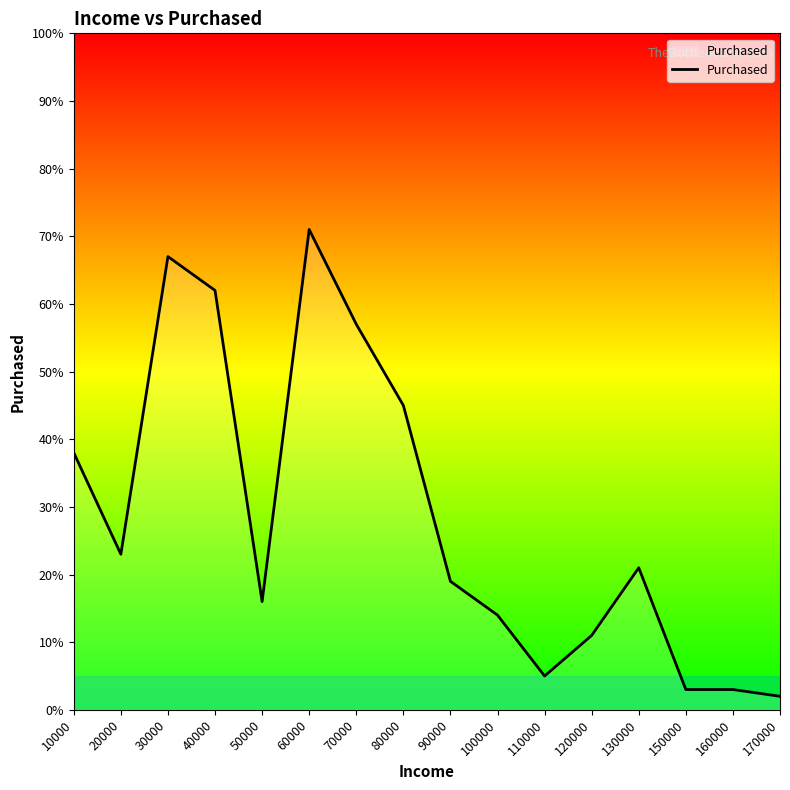

Read the value at 20000.

23.0